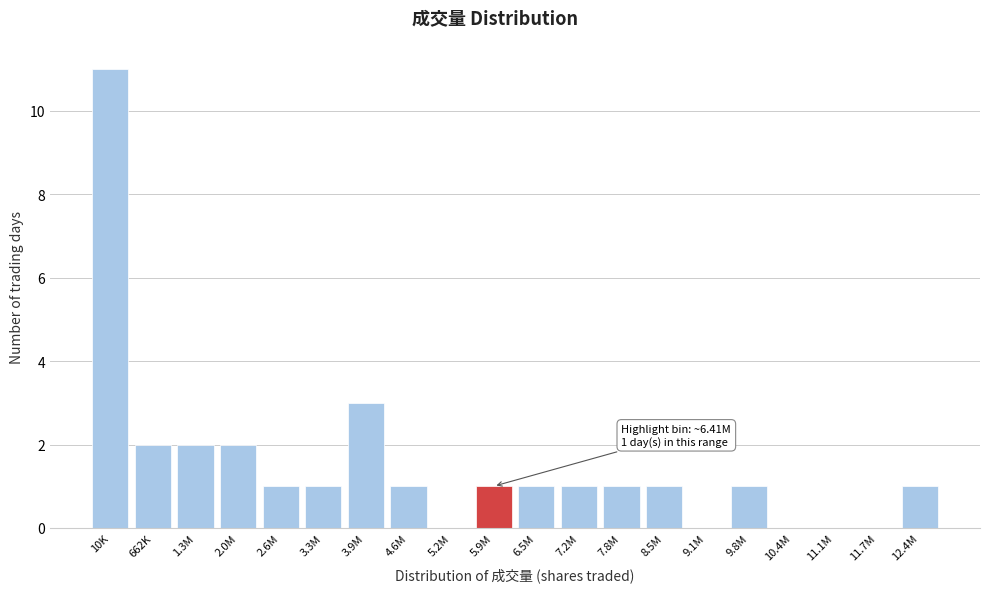

Reading left to right, list all the values displayed in this chart.

10K=11	662K=2	1.3M=2	2.0M=2	2.6M=1	3.3M=1	3.9M=3	4.6M=1	5.2M=0	5.9M=1	6.5M=1	7.2M=1	7.8M=1	8.5M=1	9.1M=0	9.8M=1	10.4M=0	11.1M=0	11.7M=0	12.4M=1